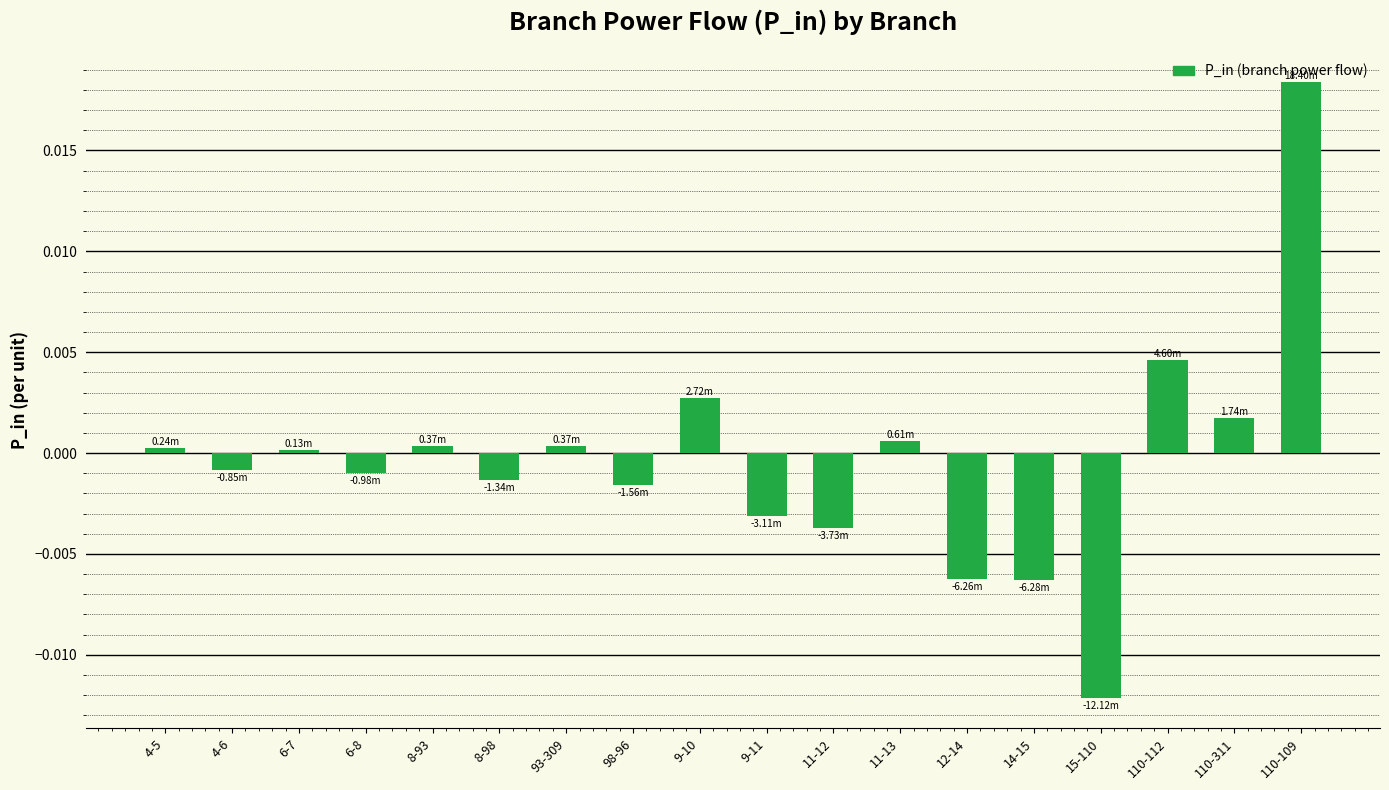

Between 110-311 and 12-14, which is larger?

110-311